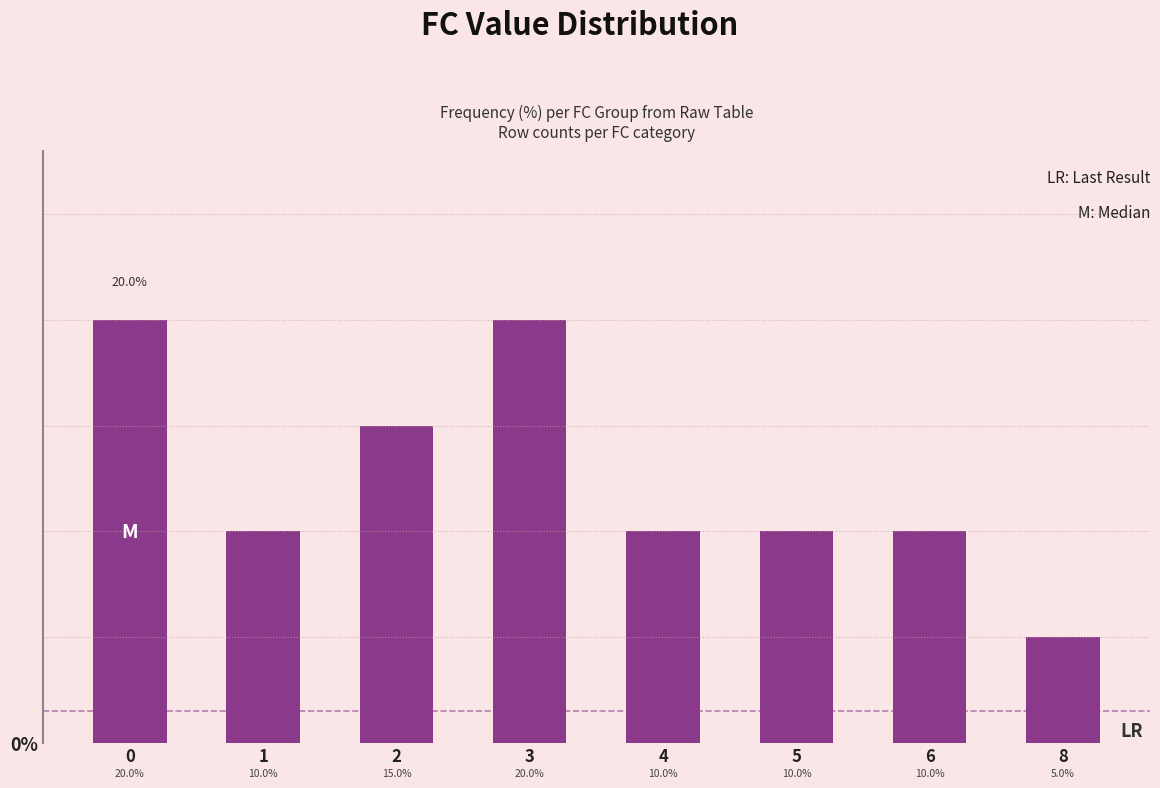

What is the smallest value displayed?

5